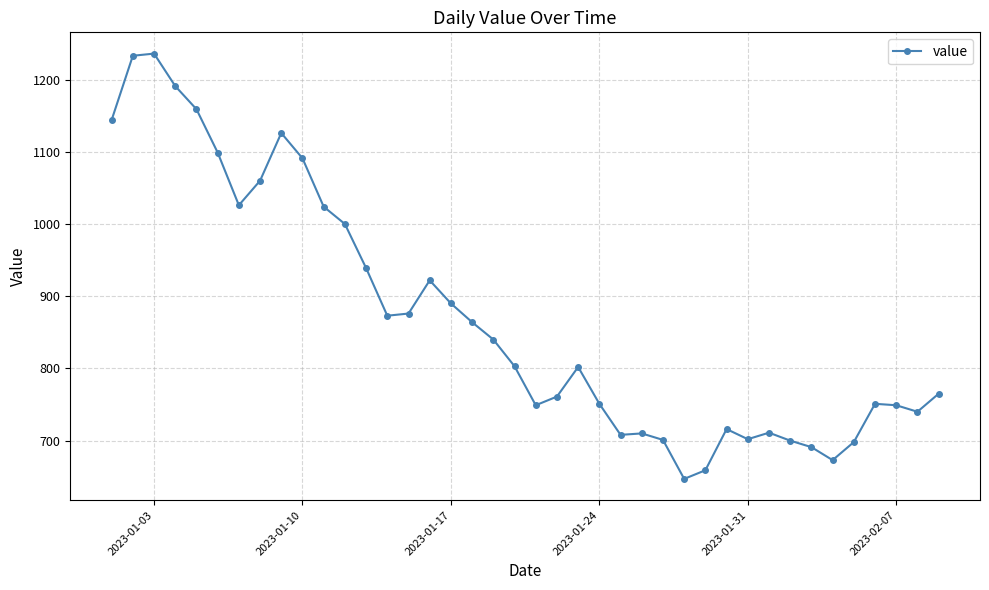

What is the difference between the maximum and minimum values?

589